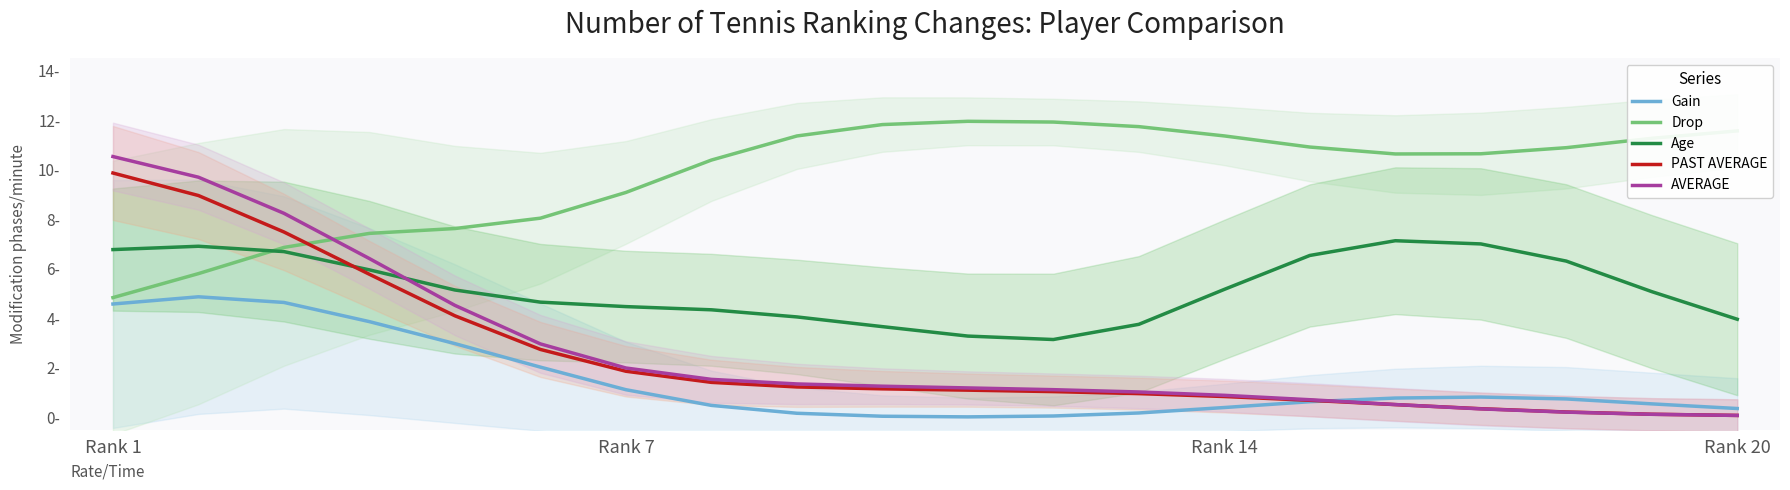

What is the sum of the Drop values at 12 and 18?

23.0